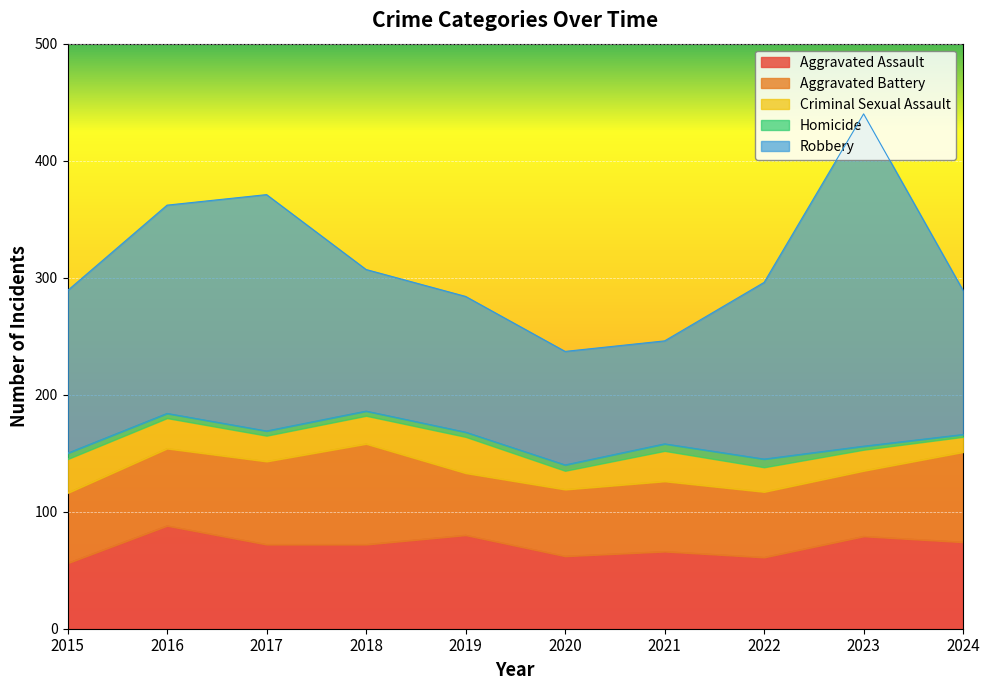

What is the total value across all series at 2024?

289